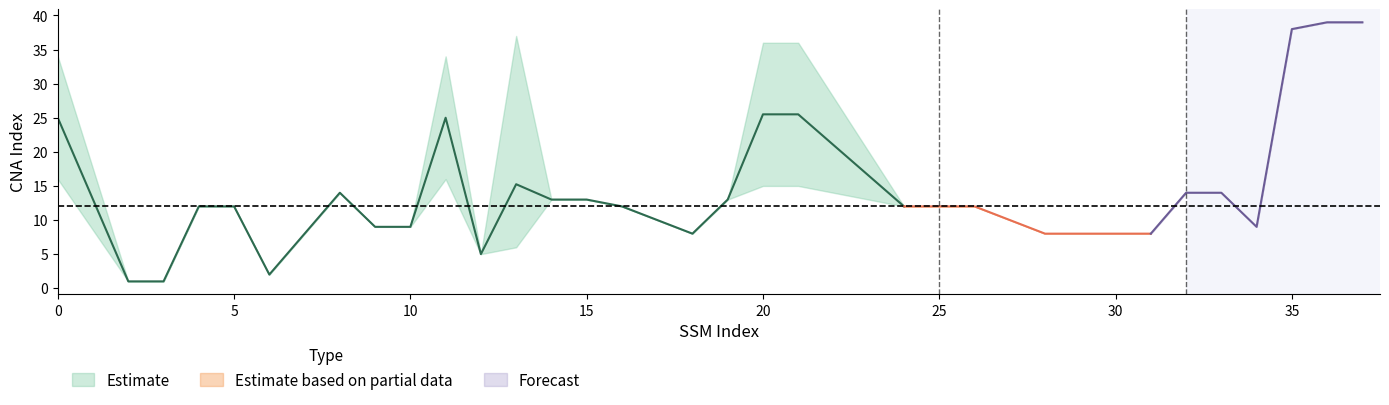

What is the lowest value of the Estimate based on partial data series?

8